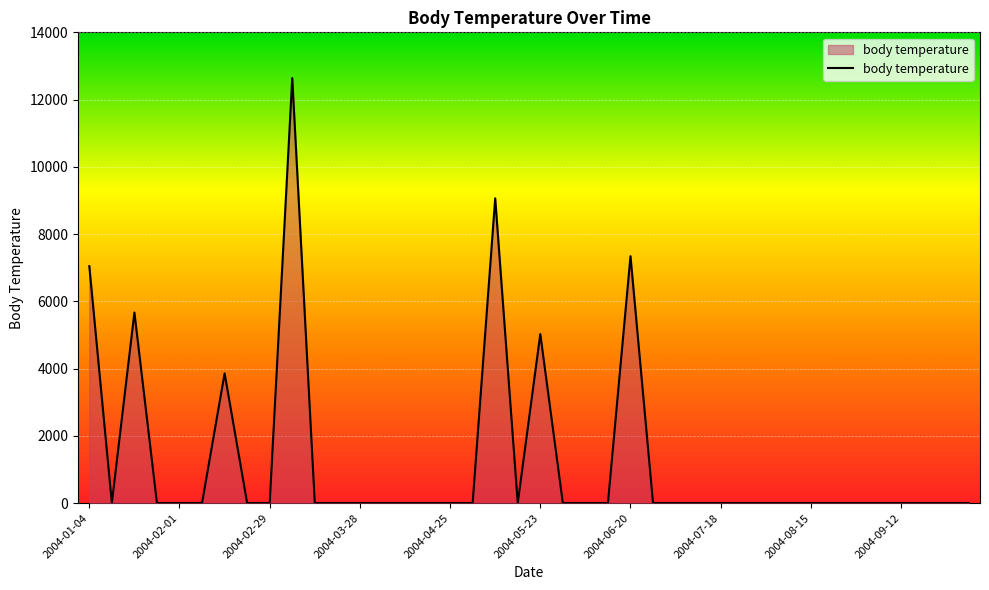

Reading right to left, transcribe all the data shown in this chart.

0.0	0.0	0.0	0.0	0.0	0.0	0.0	0.0	0.0	0.0	0.0	0.0	0.0	0.0	0.0	7343.2	0.0	0.0	0.0	5026.3	0.0	9063.8	0.0	0.0	0.0	0.0	0.0	0.0	0.0	0.0	12639.0	0.0	0.0	3859.4	0.0	0.0	0.0	5668.0	0.0	7045.0